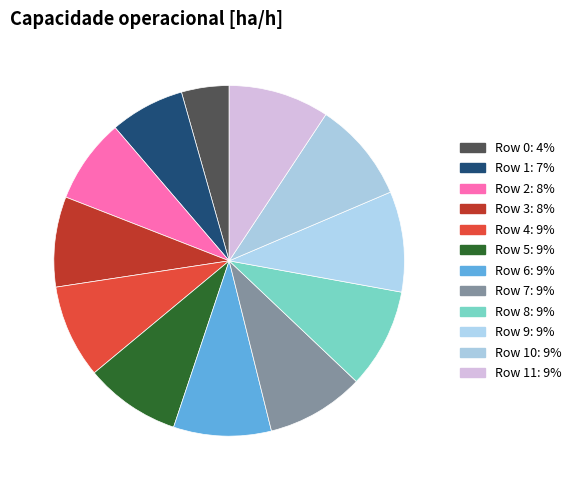

How many slices are in this pie chart?

12